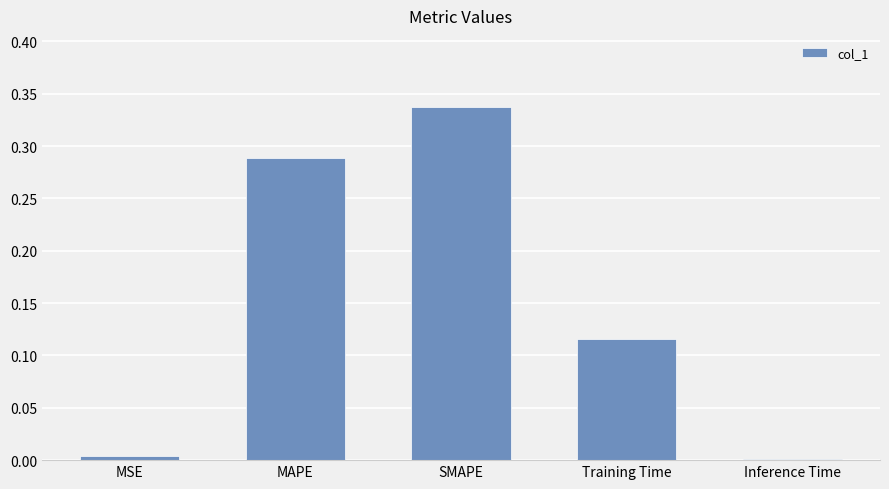

Which has a higher value, Training Time or SMAPE?

SMAPE